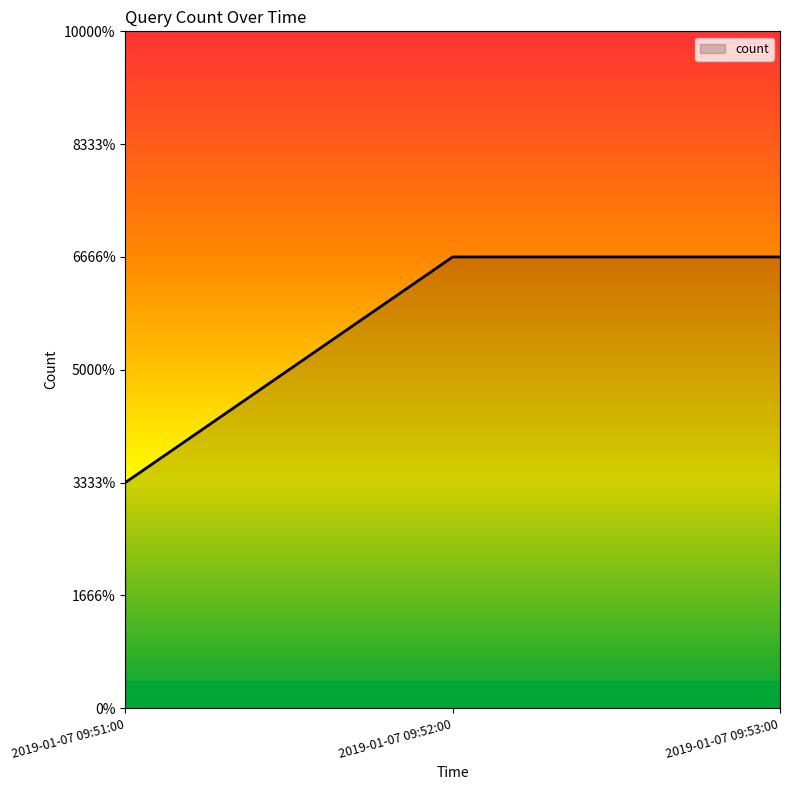

Does the chart display data point markers on the line(s)?

No